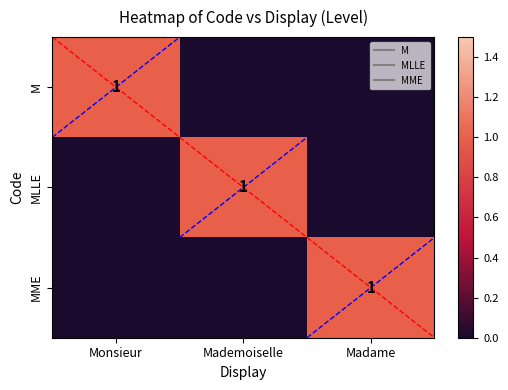

Is the value of MLLE at Madame greater than the value of M at Monsieur?

No